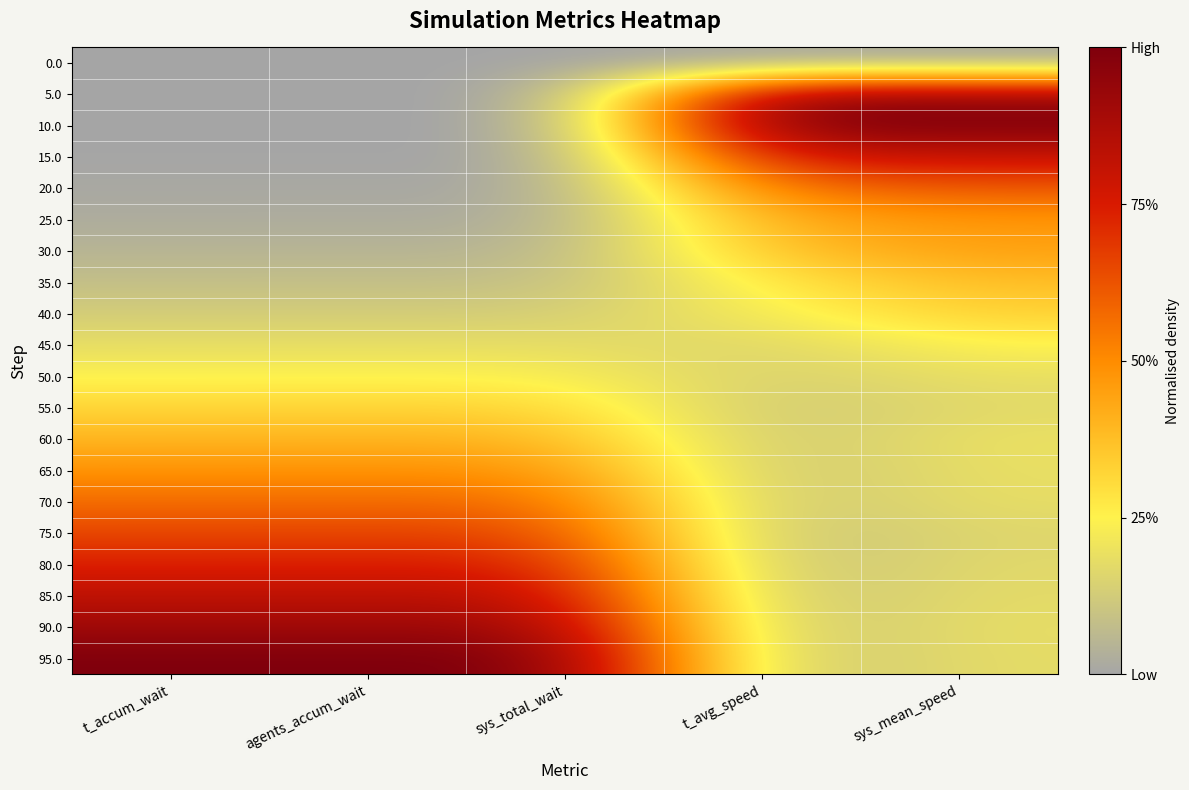

Rank the series by their maximum value, from lowest to highest.

0.0, 50.0, 45.0, 55.0, 40.0, 35.0, 60.0, 30.0, 25.0, 65.0, 70.0, 20.0, 75.0, 80.0, 15.0, 85.0, 90.0, 5.0, 10.0, 95.0